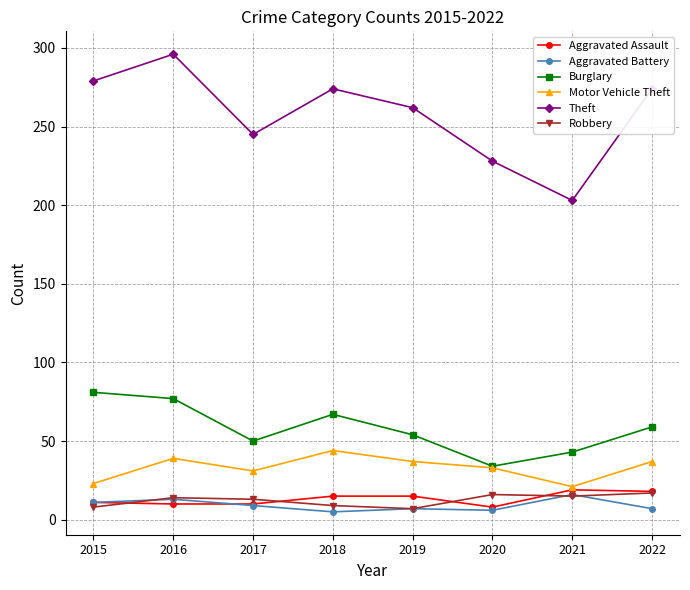

True or false: Robbery has more than 0 interior local peaks.

True